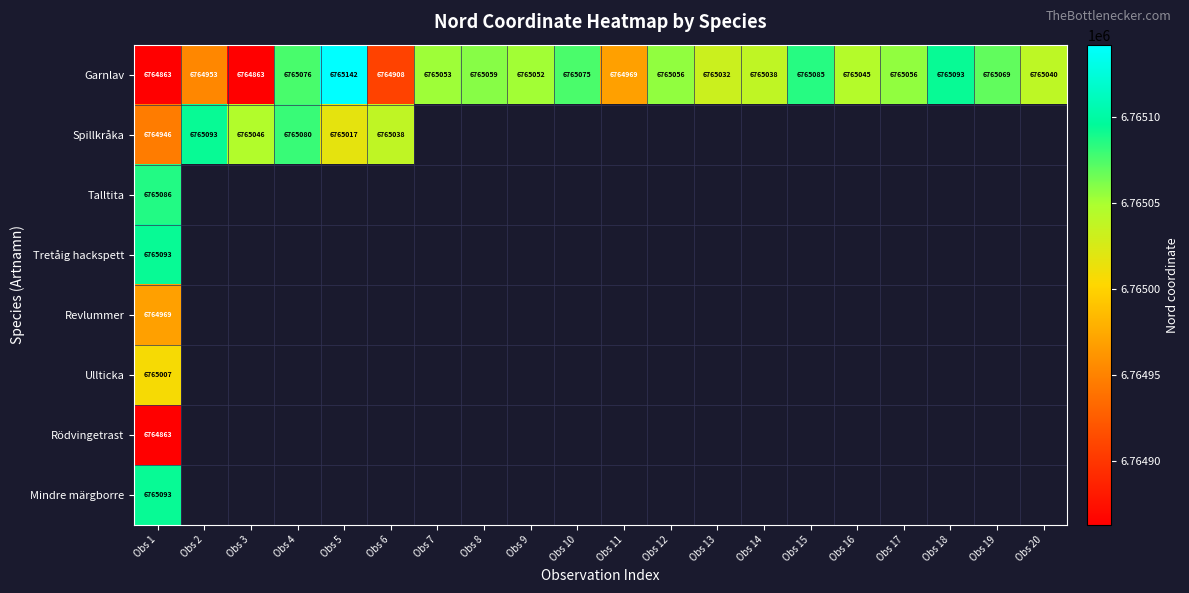

Which has a higher value, Obs 19 or Obs 16?

Obs 19